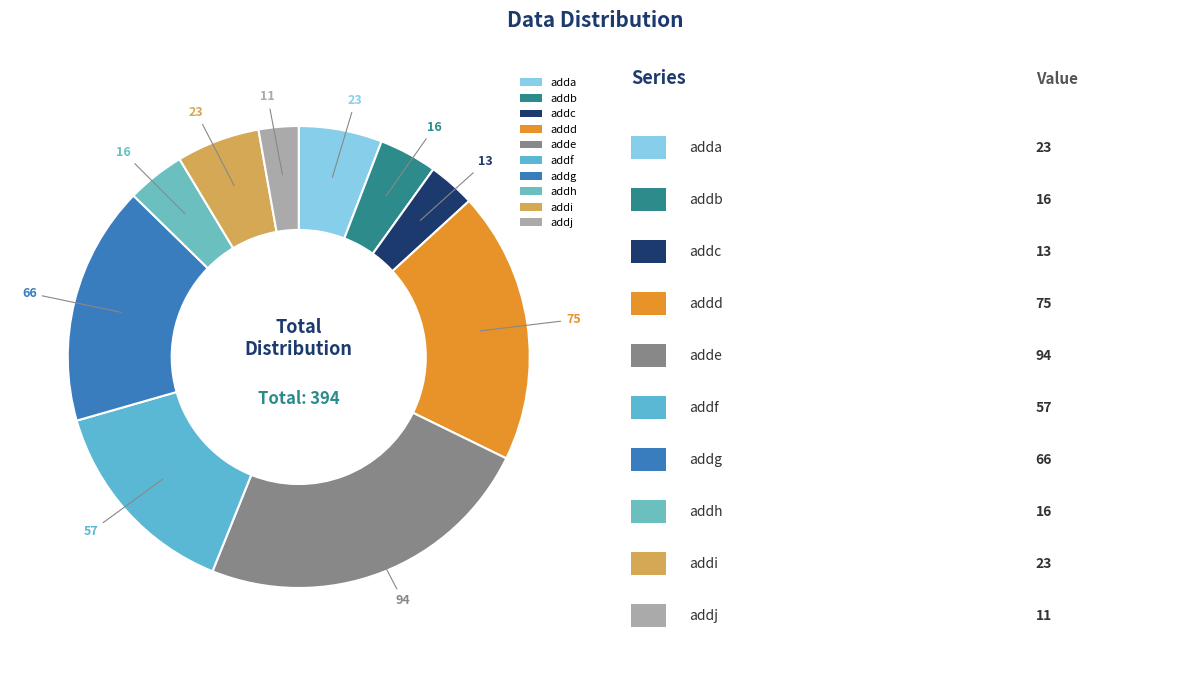

What portion of the pie excludes addg?

83.2%